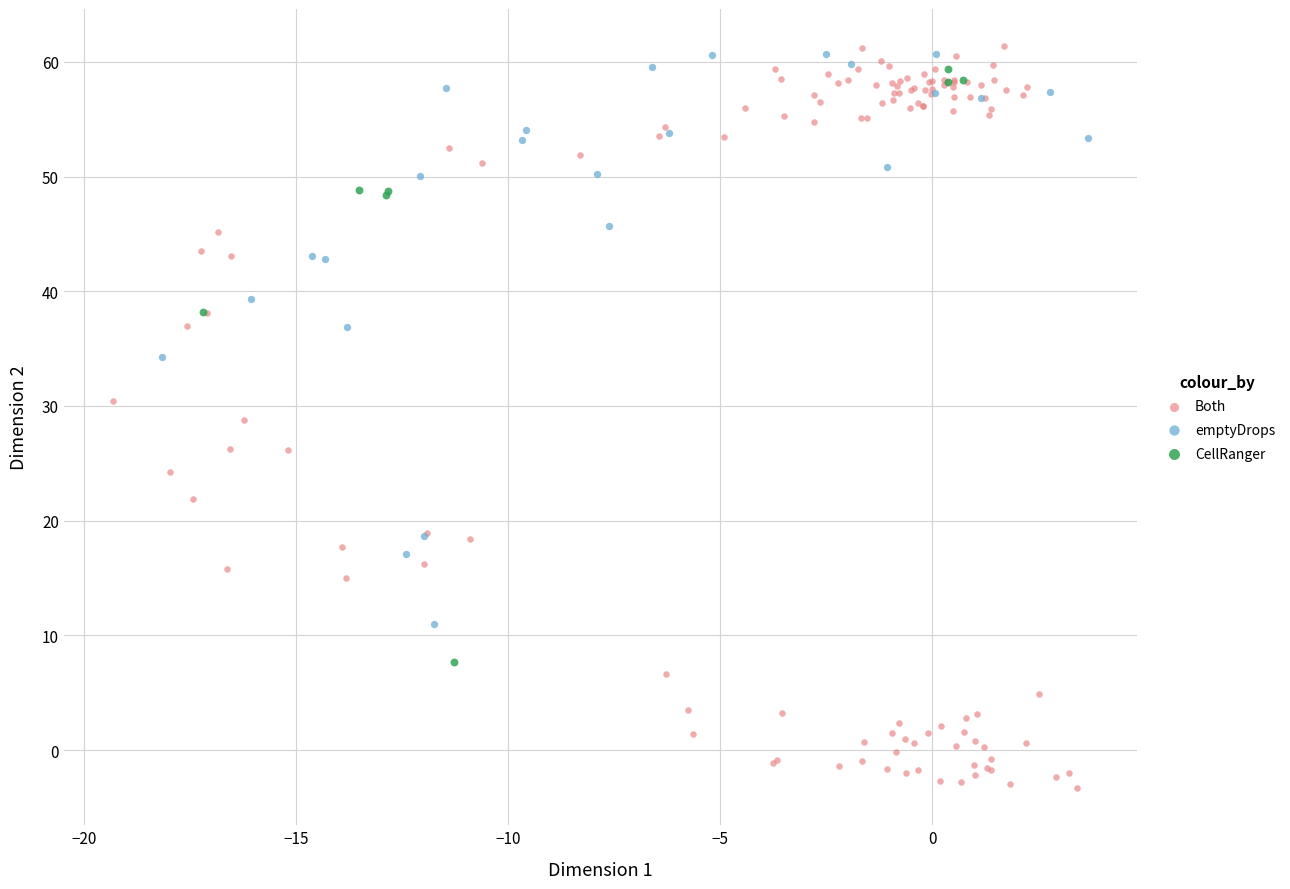

What are all the series names shown in the legend?

Both, emptyDrops, CellRanger